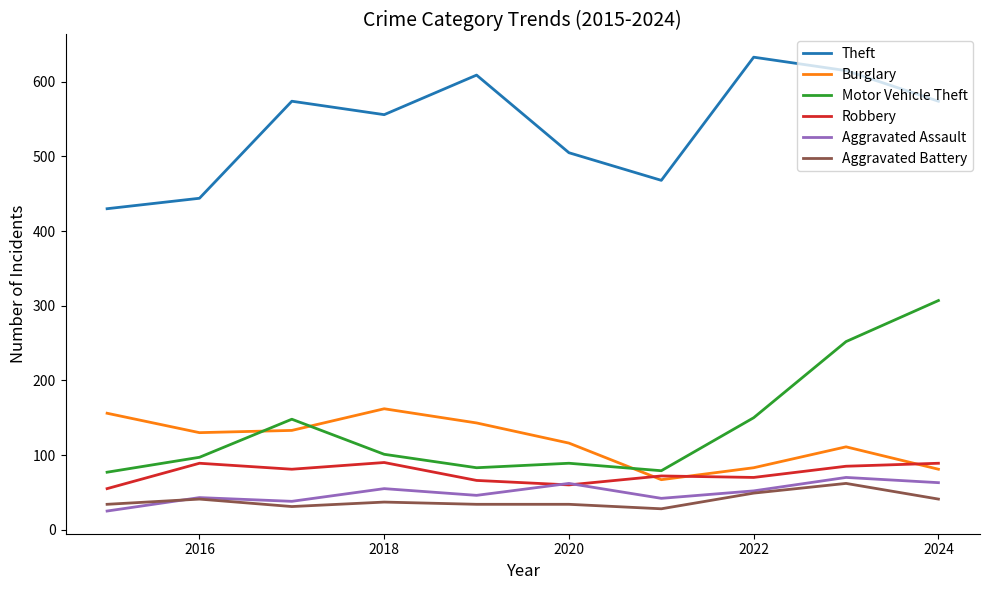

True or false: Burglary has more than 1 points higher than both neighbors.

True